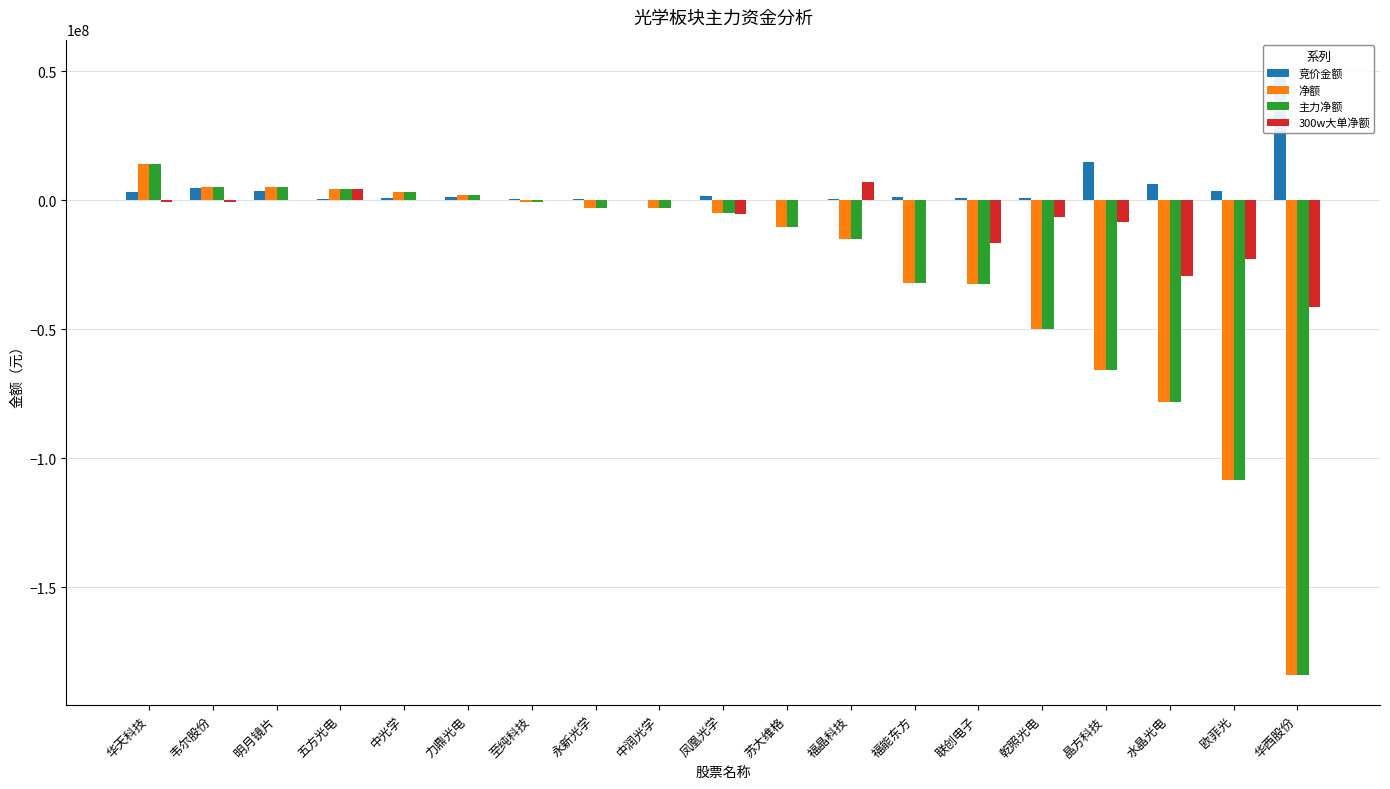

Is the value of 净额 at 力鼎光电 greater than the value of 竞价金额 at 中润光学?

Yes